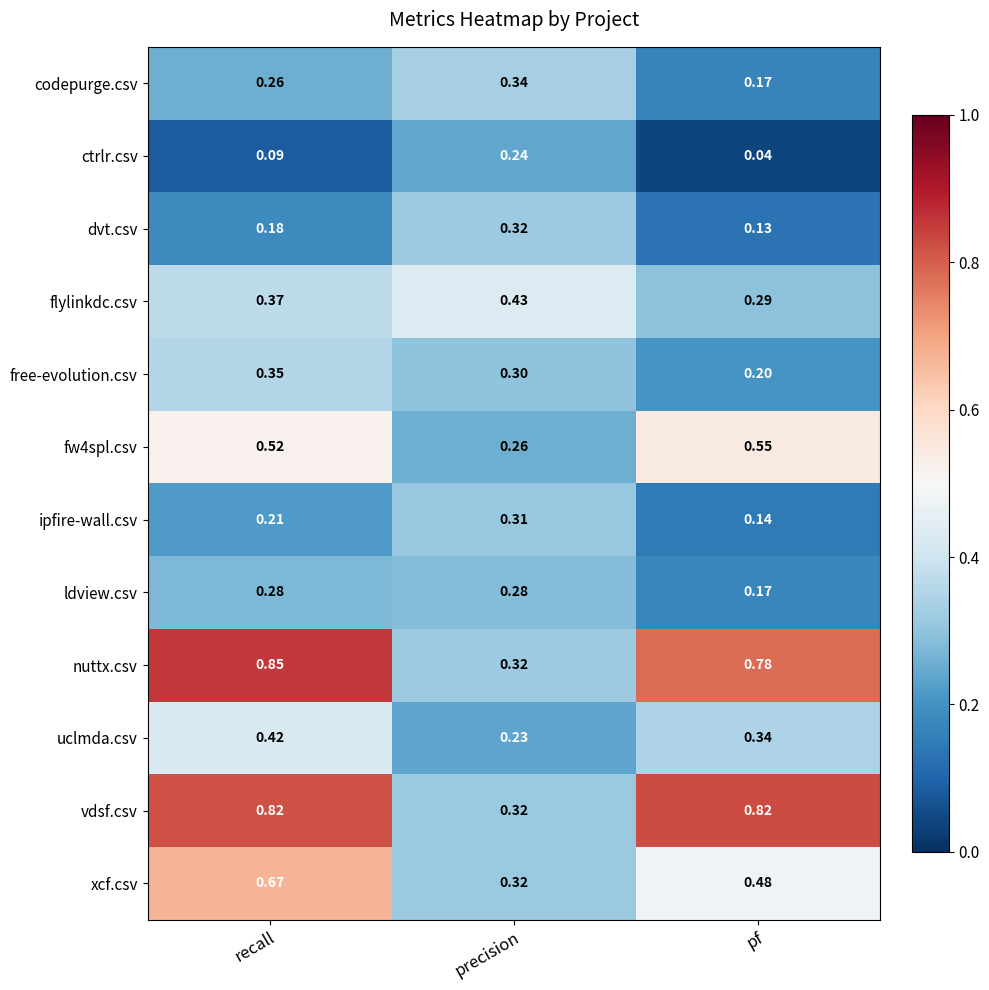

List the labels in order of codepurge.csv value, smallest first.

pf, recall, precision